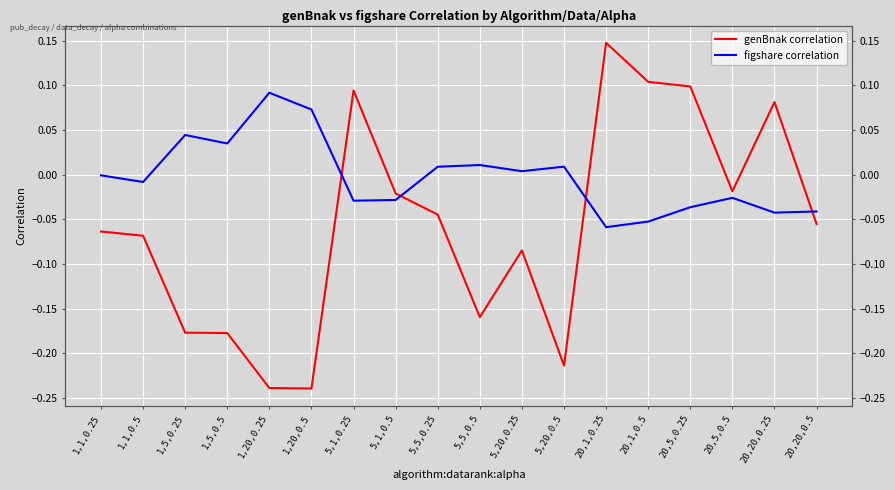

How many data points does each series have?

18